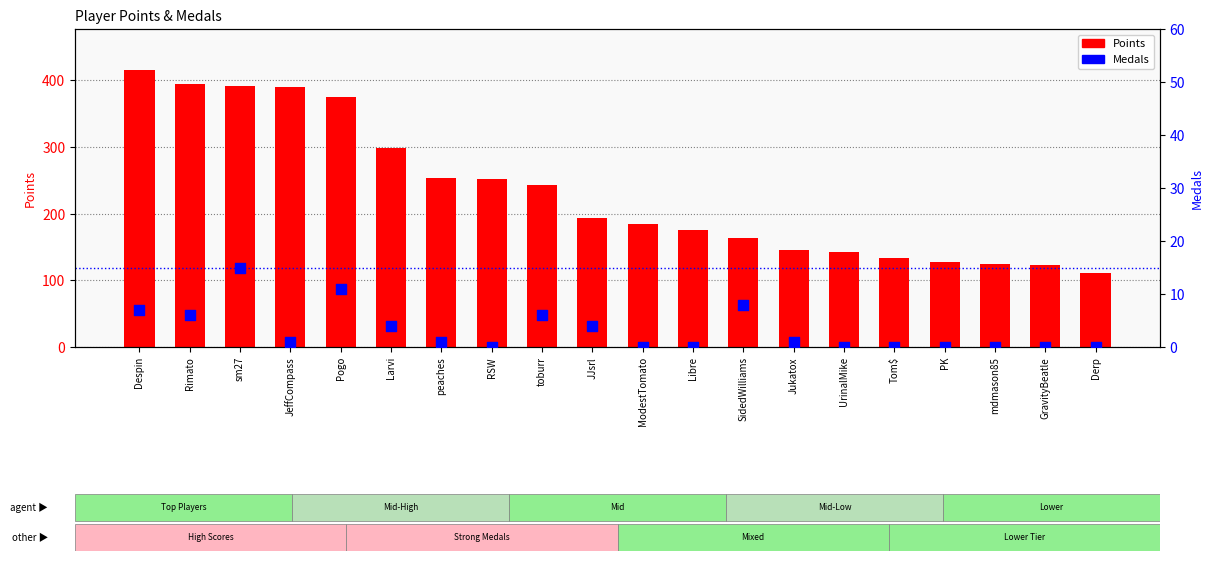

Is the value of Medals at Despin greater than the value of Points at Tom$?

No